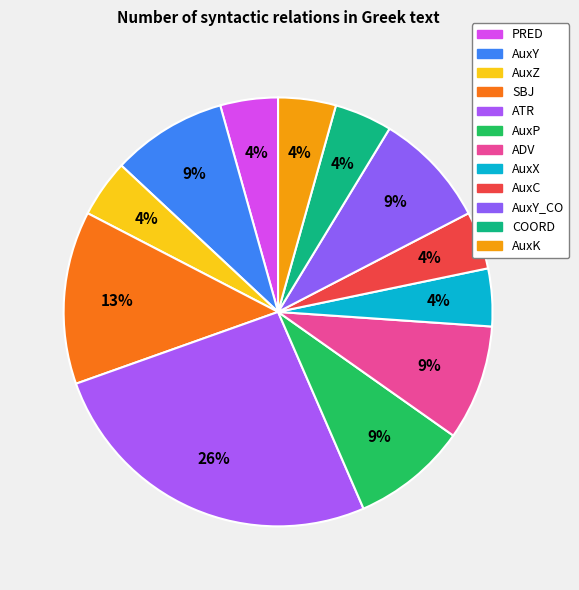

Count the number of slices in the pie.

12